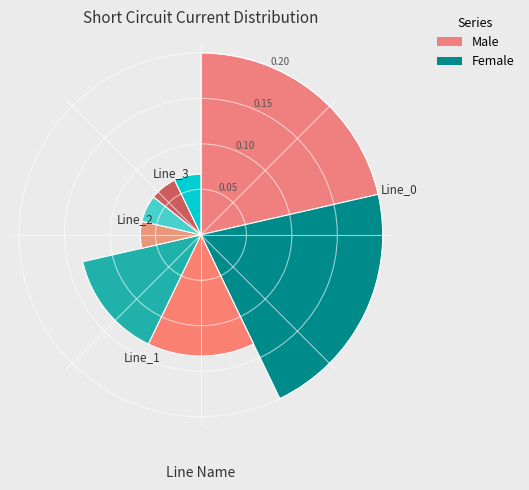

How much of the chart is everything except Line_3?

85.7%